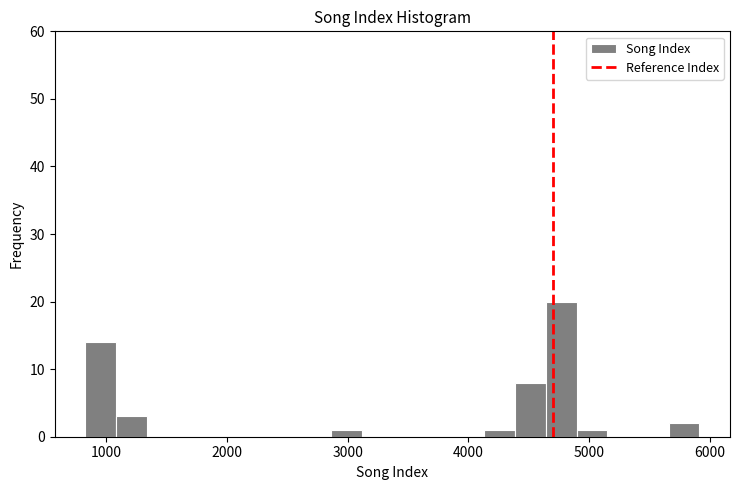

Around what value on the x-axis is the tallest bar? Give the approximate position of its centre, as read against the axis.

4800